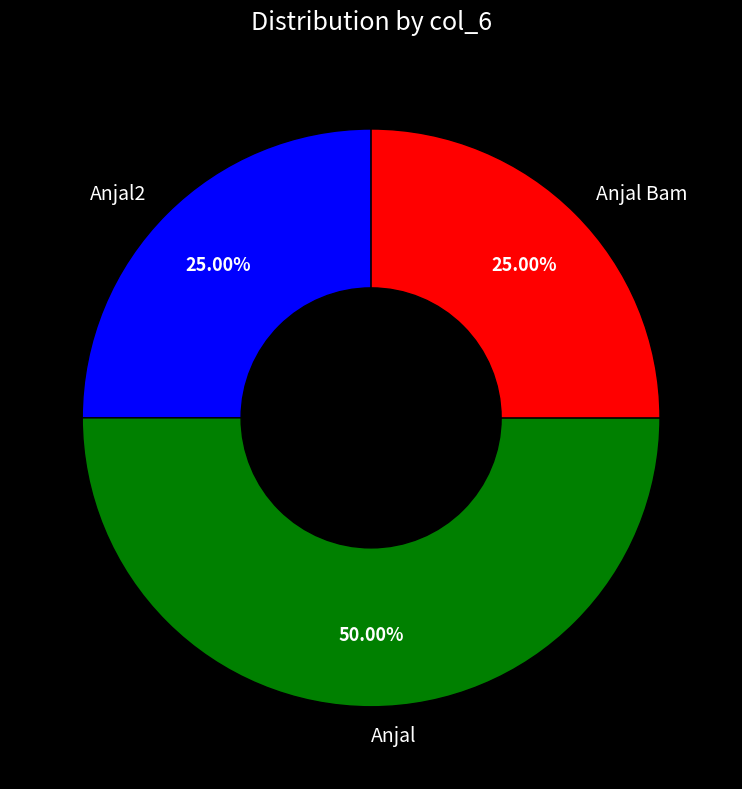

Approximately how many times larger is the value at Anjal Bam compared to Anjal2?

1.0